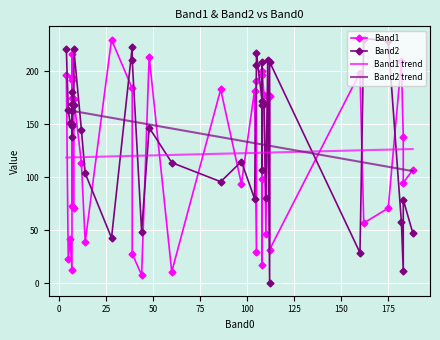

How many values in the Band1 series are below 138?

20